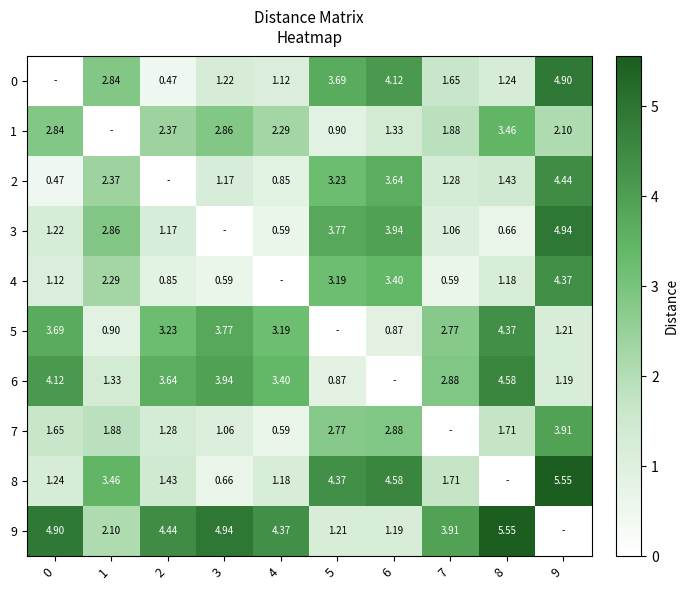

Between 5 and 3, which is larger?

5